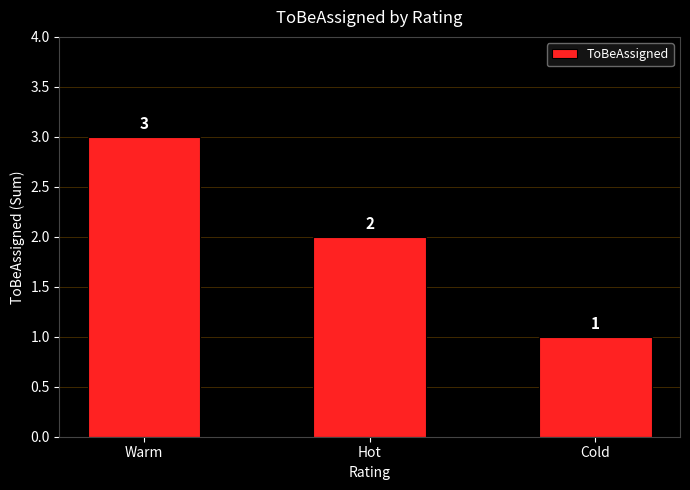

What is the average value?

2